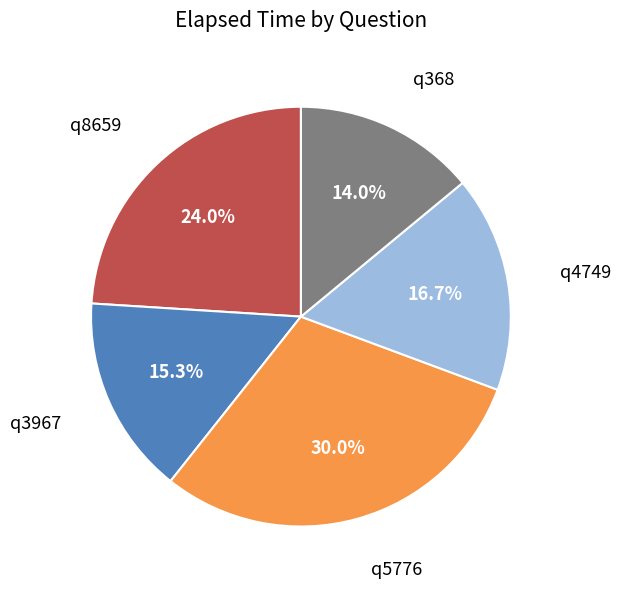

The q8659 slice represents 24% of the pie. True or false?

True